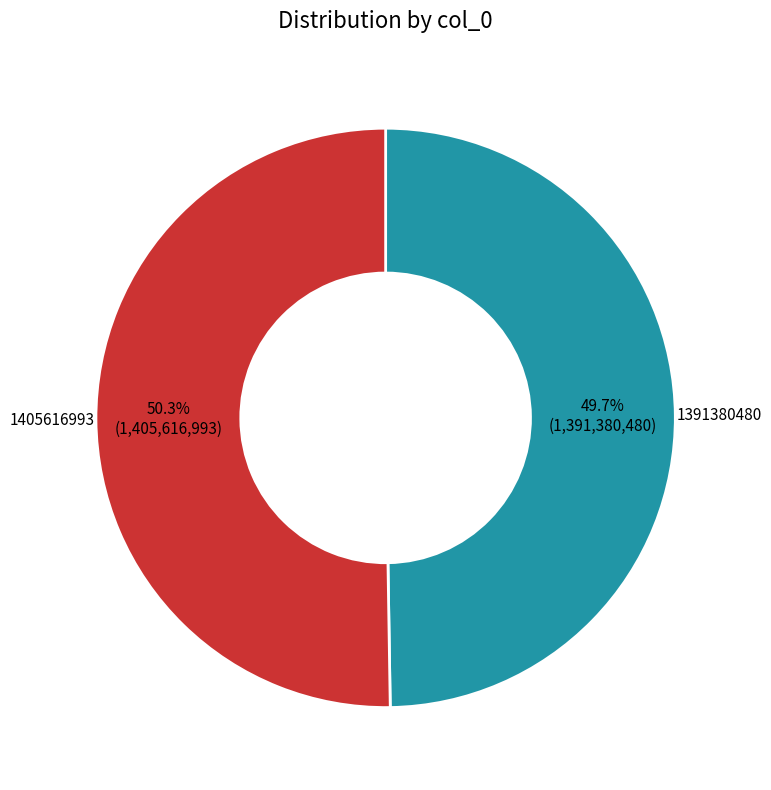

Which category has the smallest portion of the pie?

1391380480